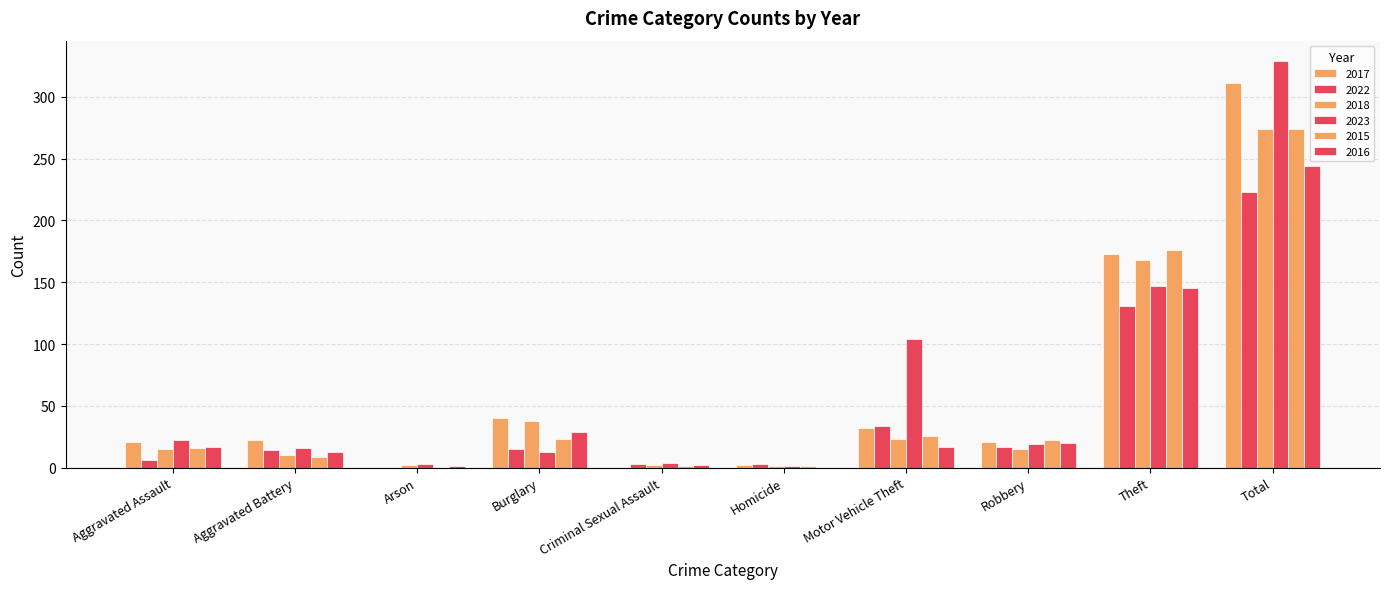

Is the value of 2023 at Aggravated Battery greater than the value of 2015 at Theft?

No